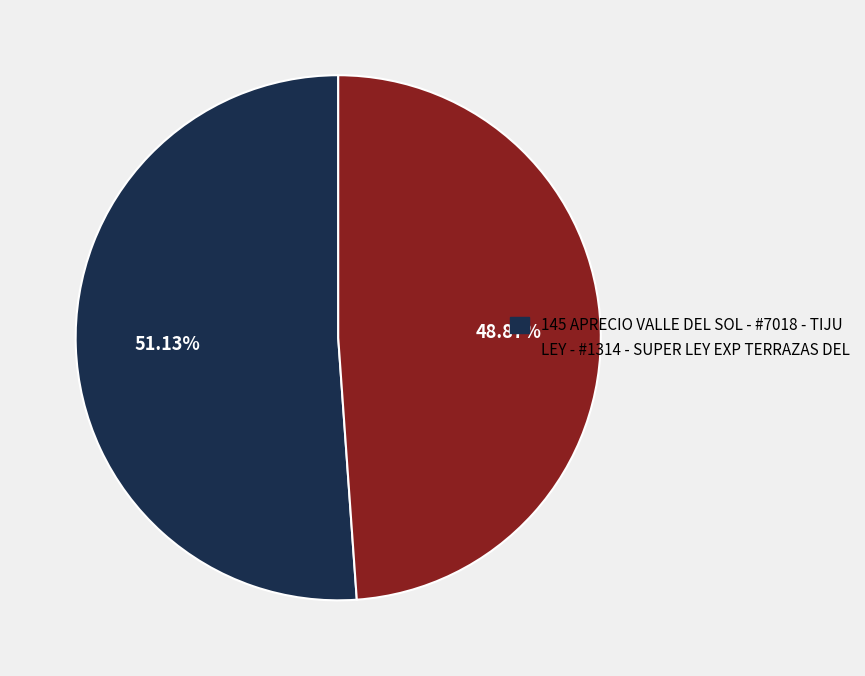

Does 145 APRECIO VALLE DEL SOL - #7018 - TIJU represent more than half of the total?

Yes